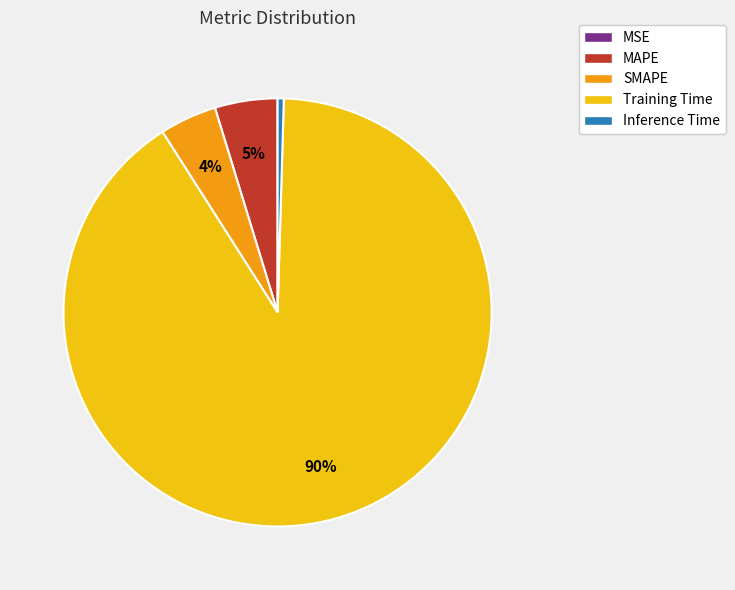

True or false: Inference Time accounts for 0% of the total.

True